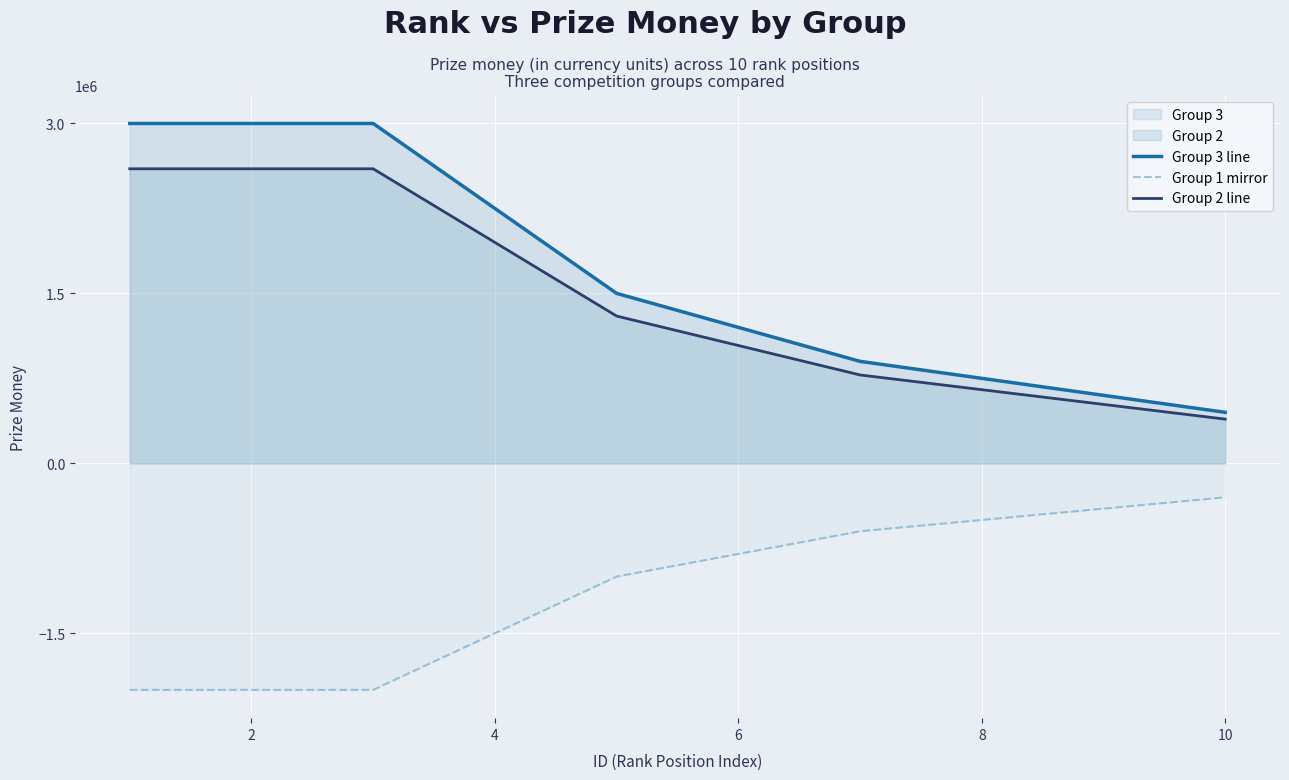

Rank the series at 8 from lowest to highest value.

Group 1 mirror, Group 2 line, Group 3 line